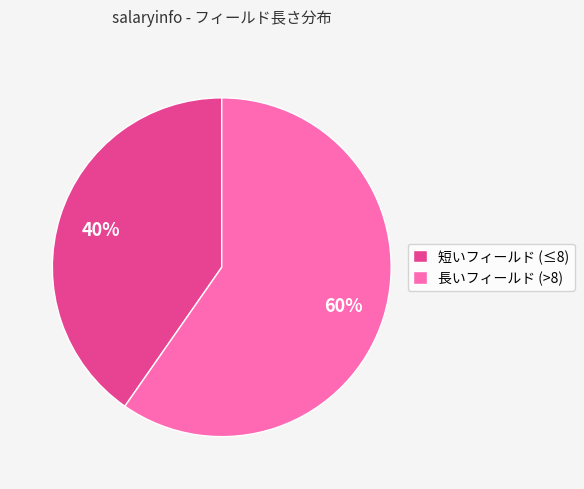

How many slices are in this pie chart?

2